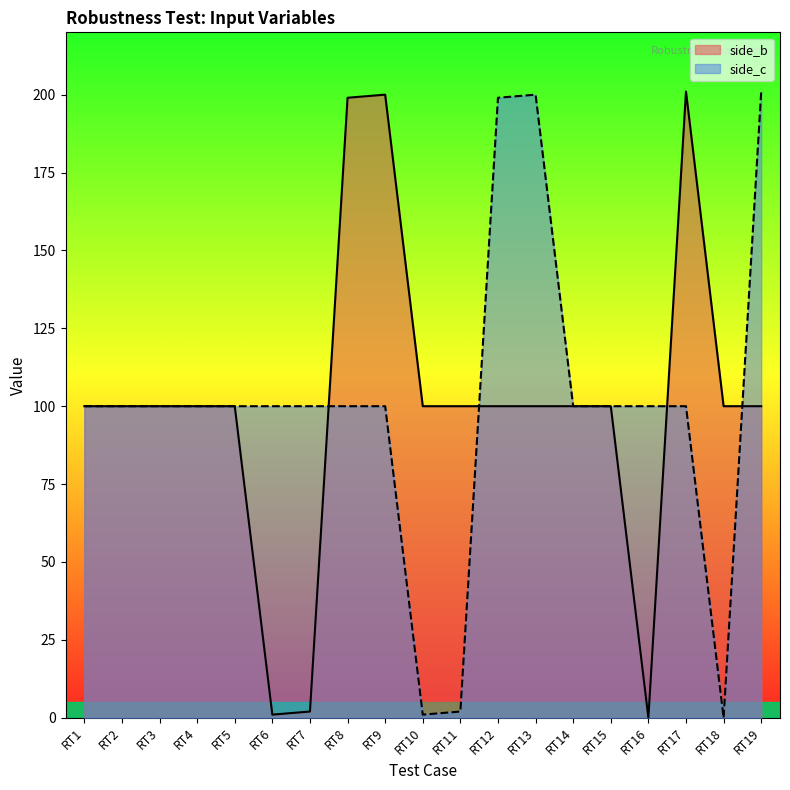

The side_c series shows 152 at RT17. True or false?

False